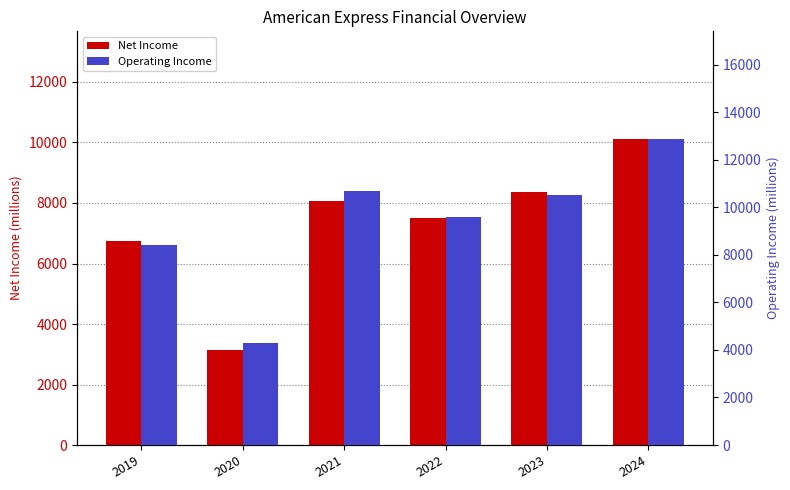

At 2023, list the series in order from largest to smallest.

Operating Income, Net Income